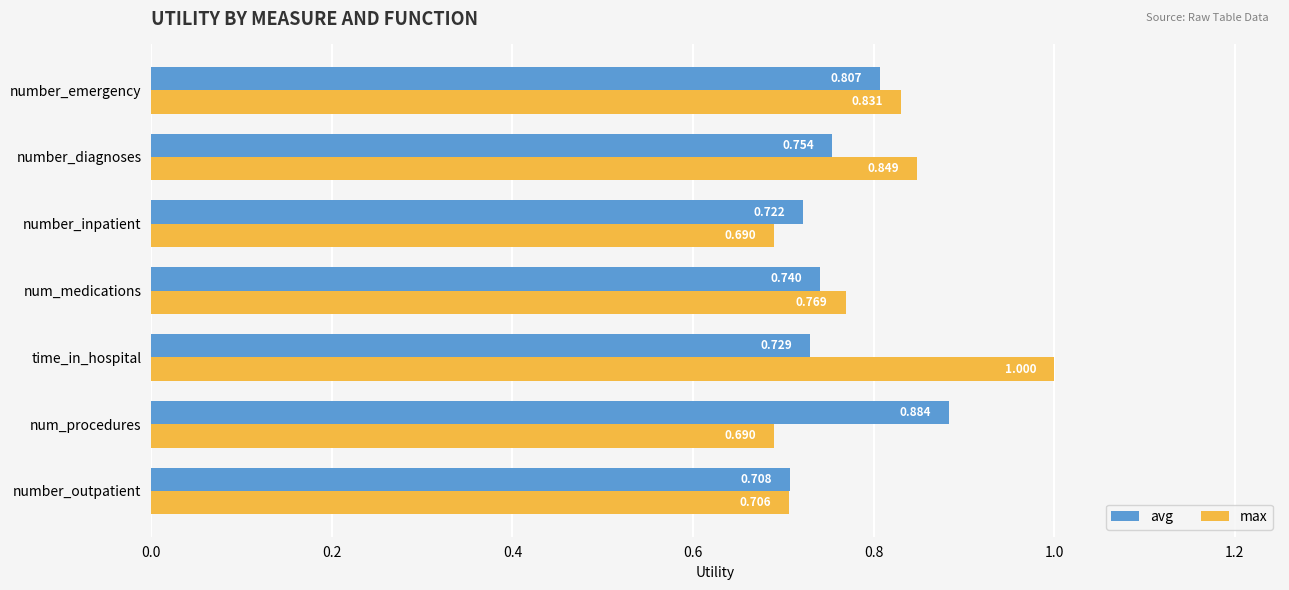

Which series has the largest total across all categories?

max